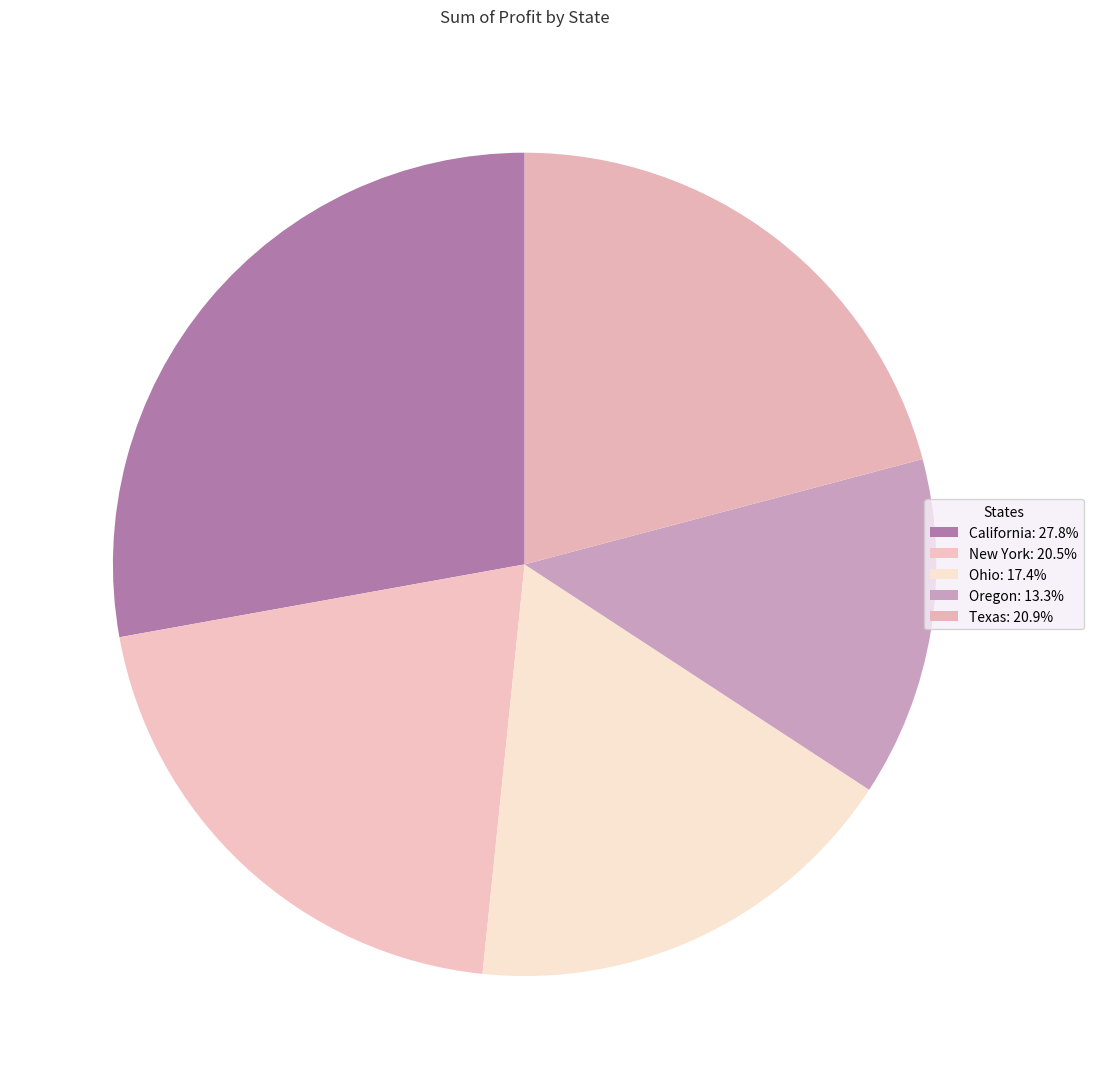

How many slices are in this pie chart?

5